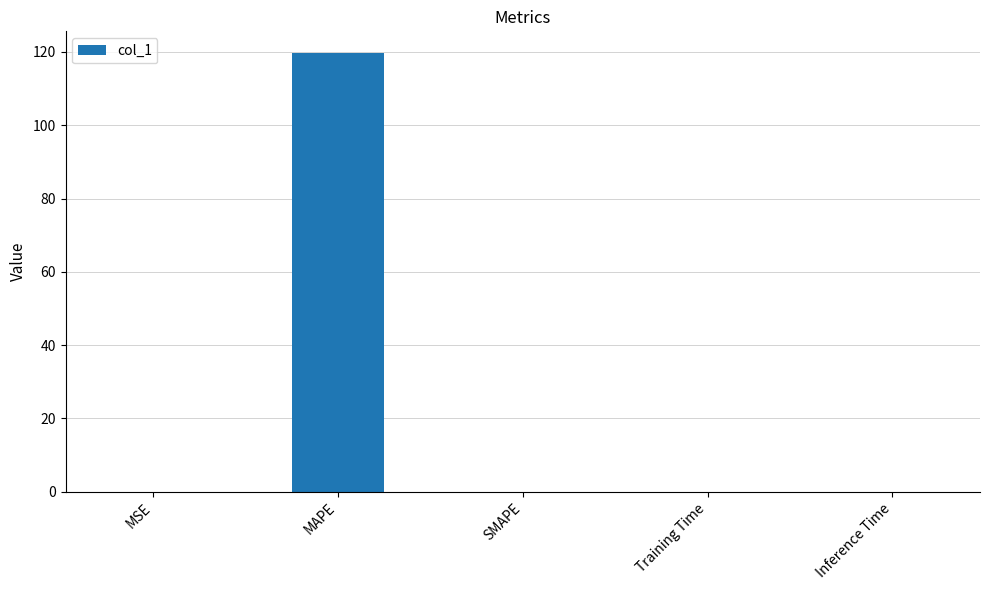

The chart shows a value of 0.0 at SMAPE. True or false?

True